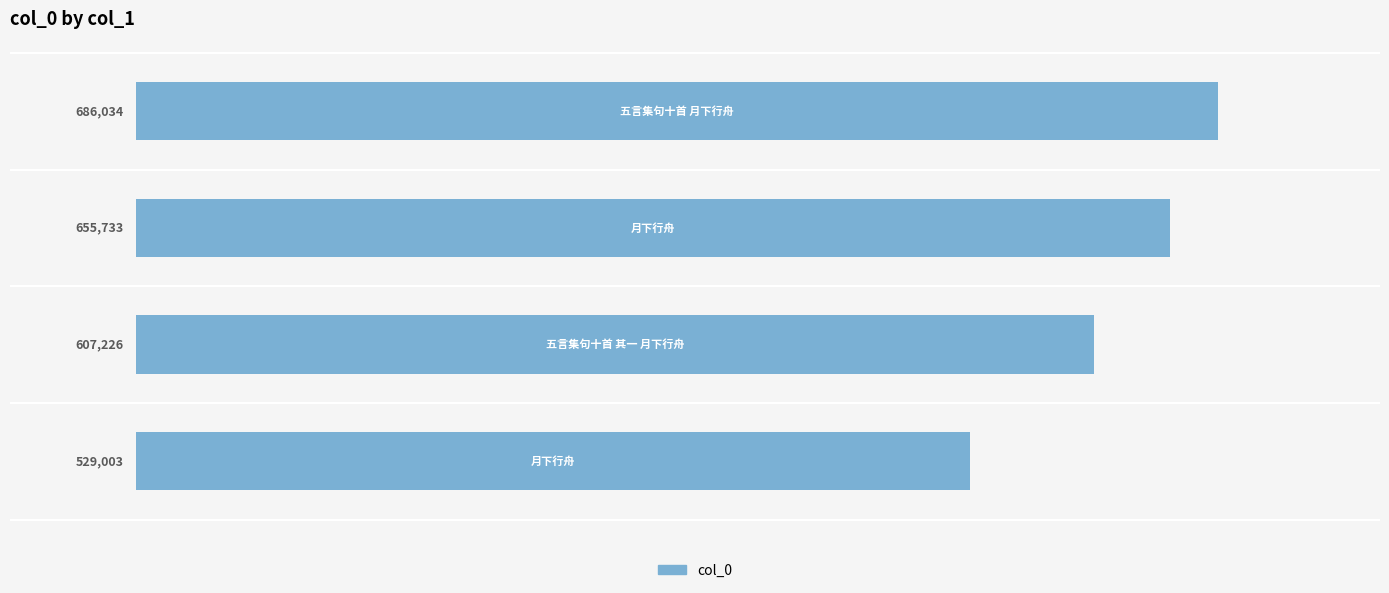

What is the minimum value shown in the chart?

529003